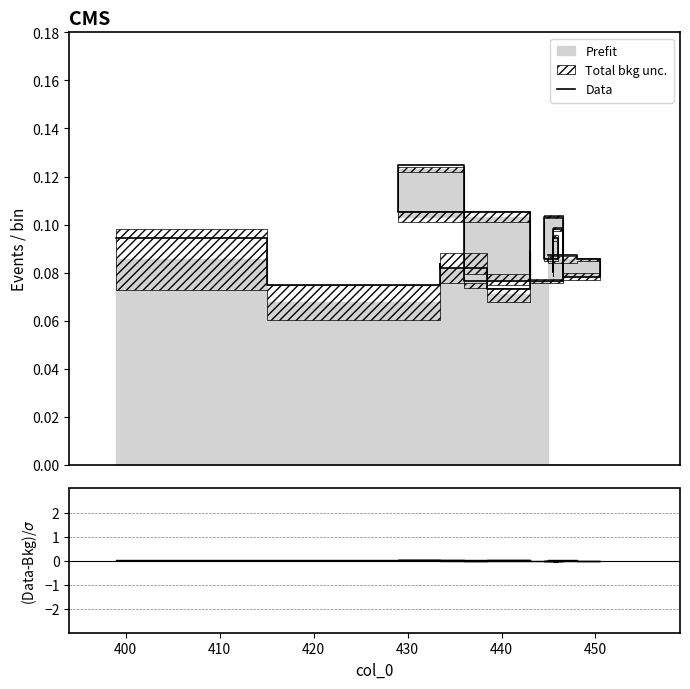

Is it true that Data equals 0.1 at 420?

True